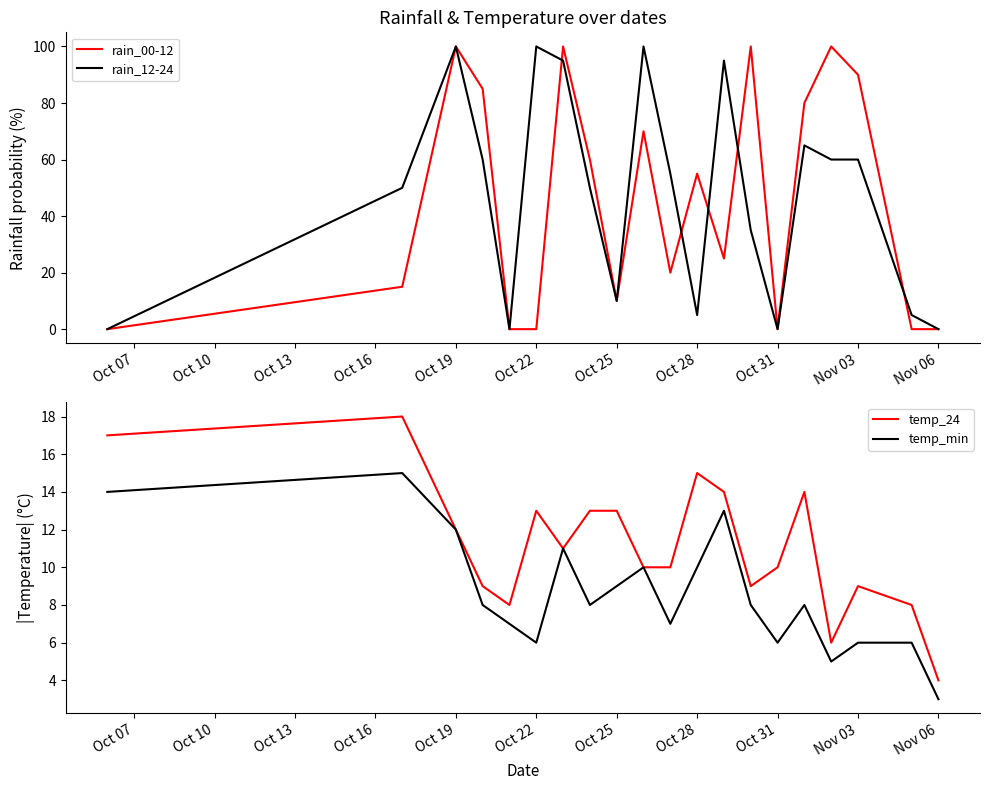

True or false: temp_24 and temp_min intersect in this chart.

False